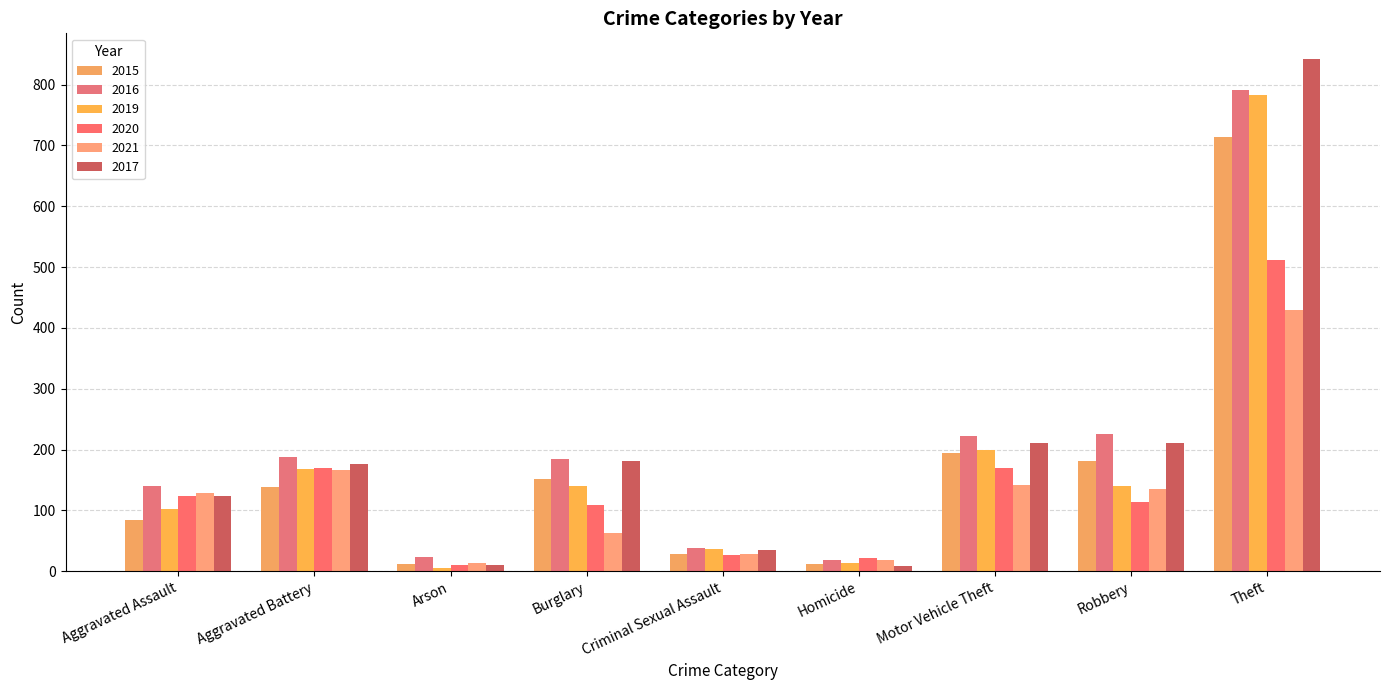

At which category does the chart reach its peak across all series?

Theft